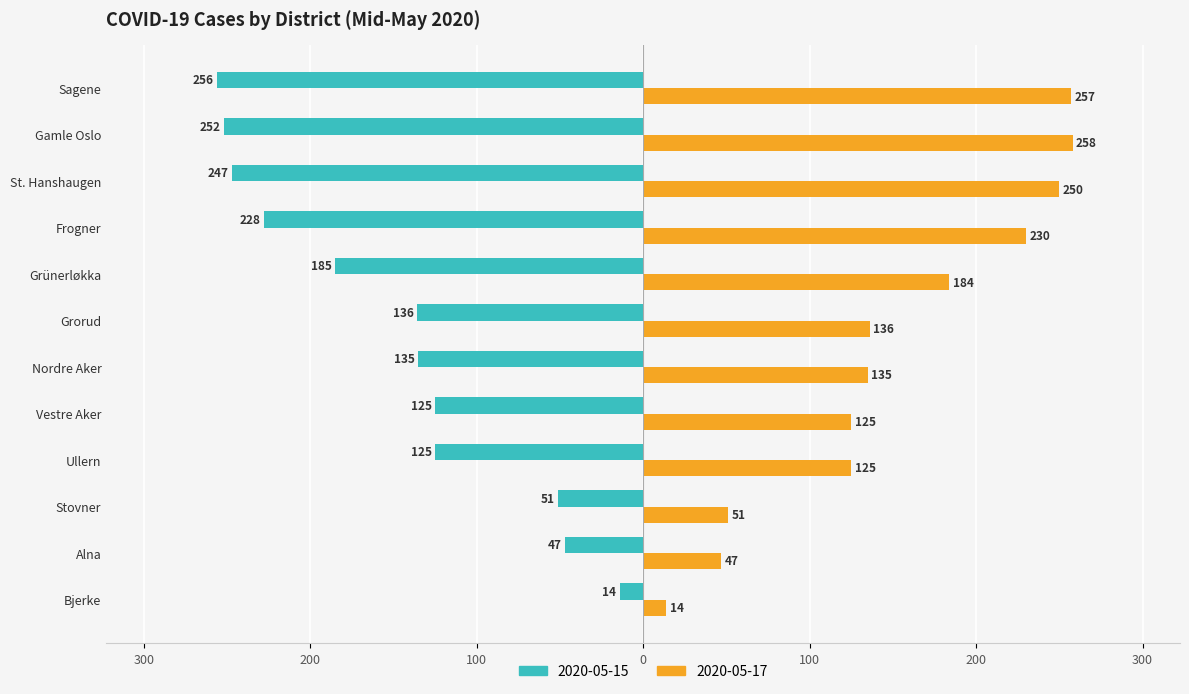

What are all the series names shown in the legend?

2020-05-15, 2020-05-17